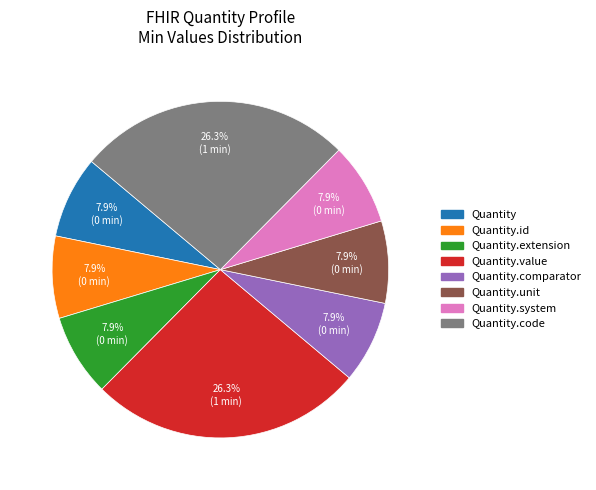

Is there any slice that represents more than half of the pie?

No